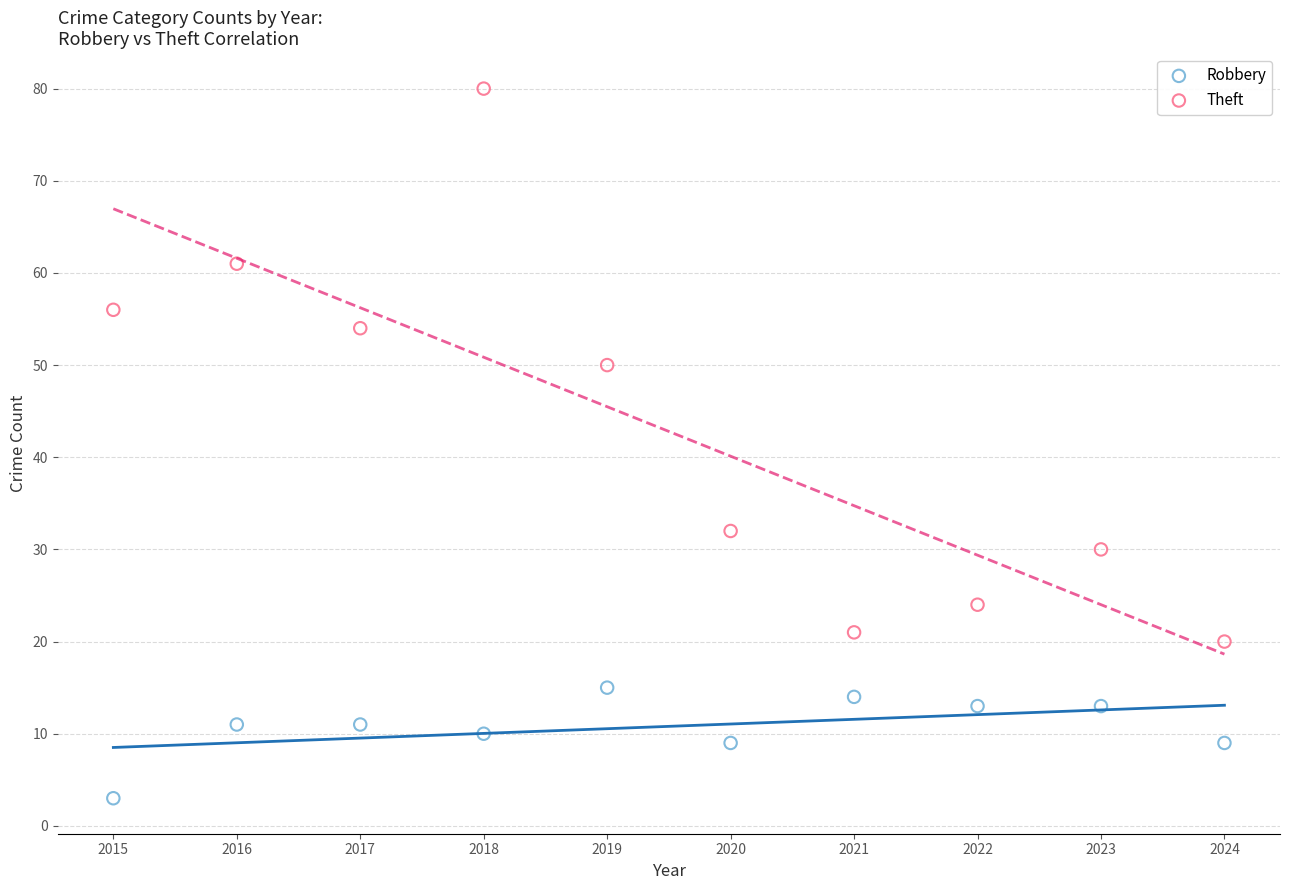

Which series reaches the minimum Y coordinate?

Robbery